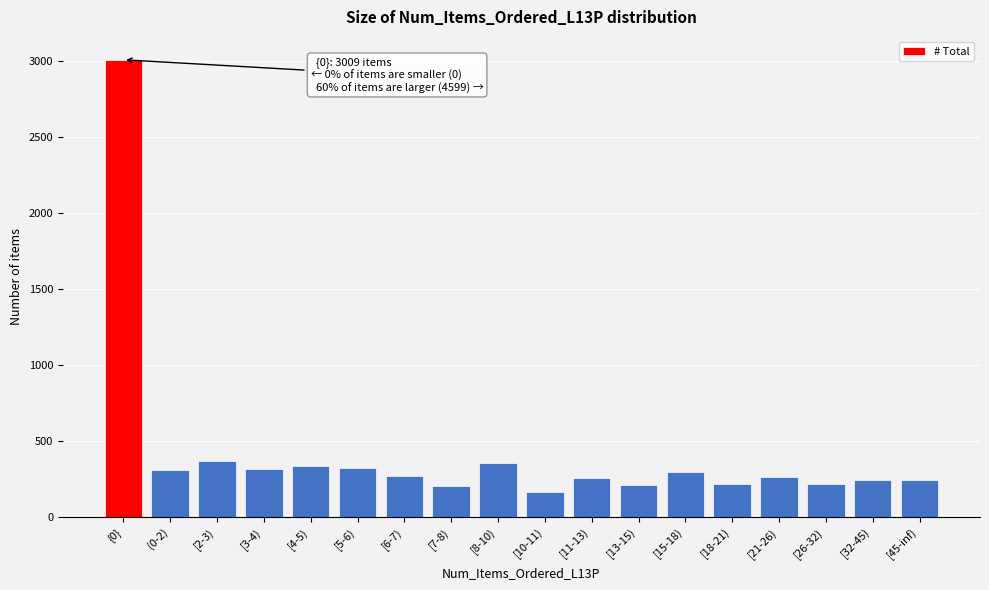

What is the value of the 2nd bar from the left?

310